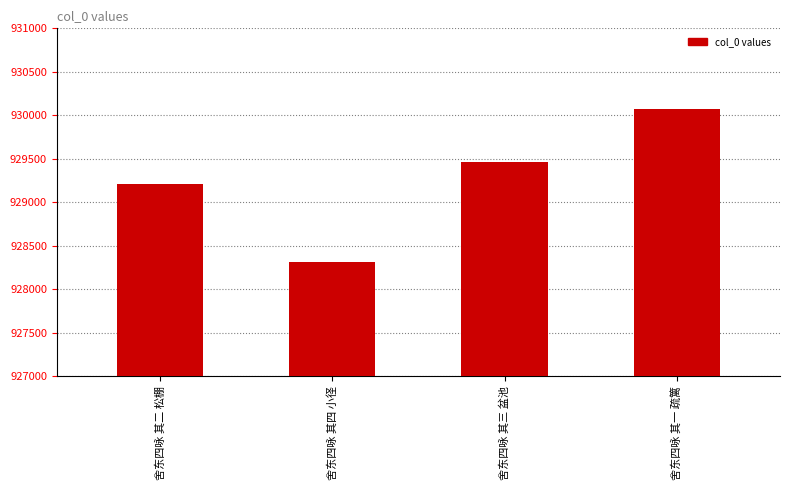

What value does the data have at 舍东四咏 其四 小径, to the nearest 100?

928300